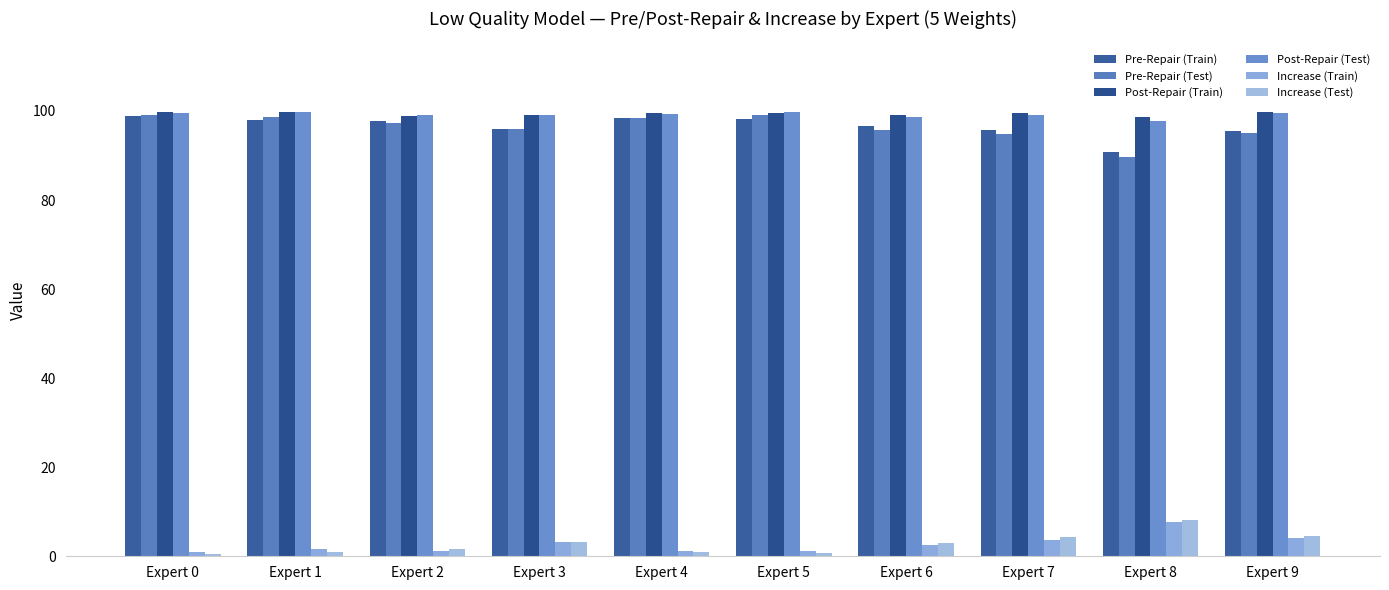

What is the minimum value for Increase (Test)?

0.4